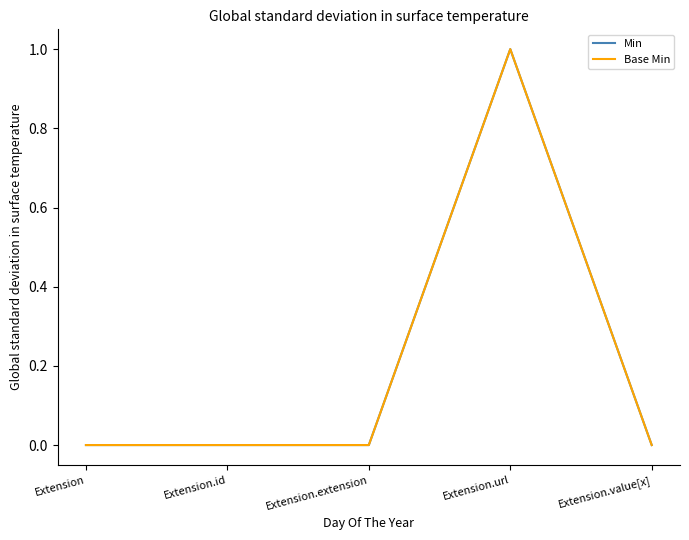

True or false: Base Min and Min cross at least once.

False